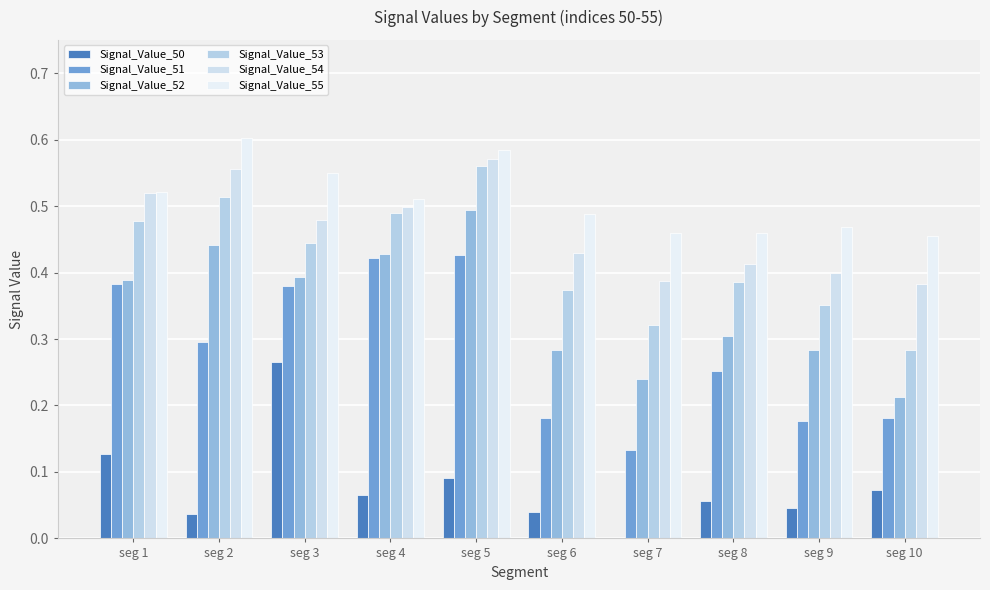

Count the number of data series in this chart.

6